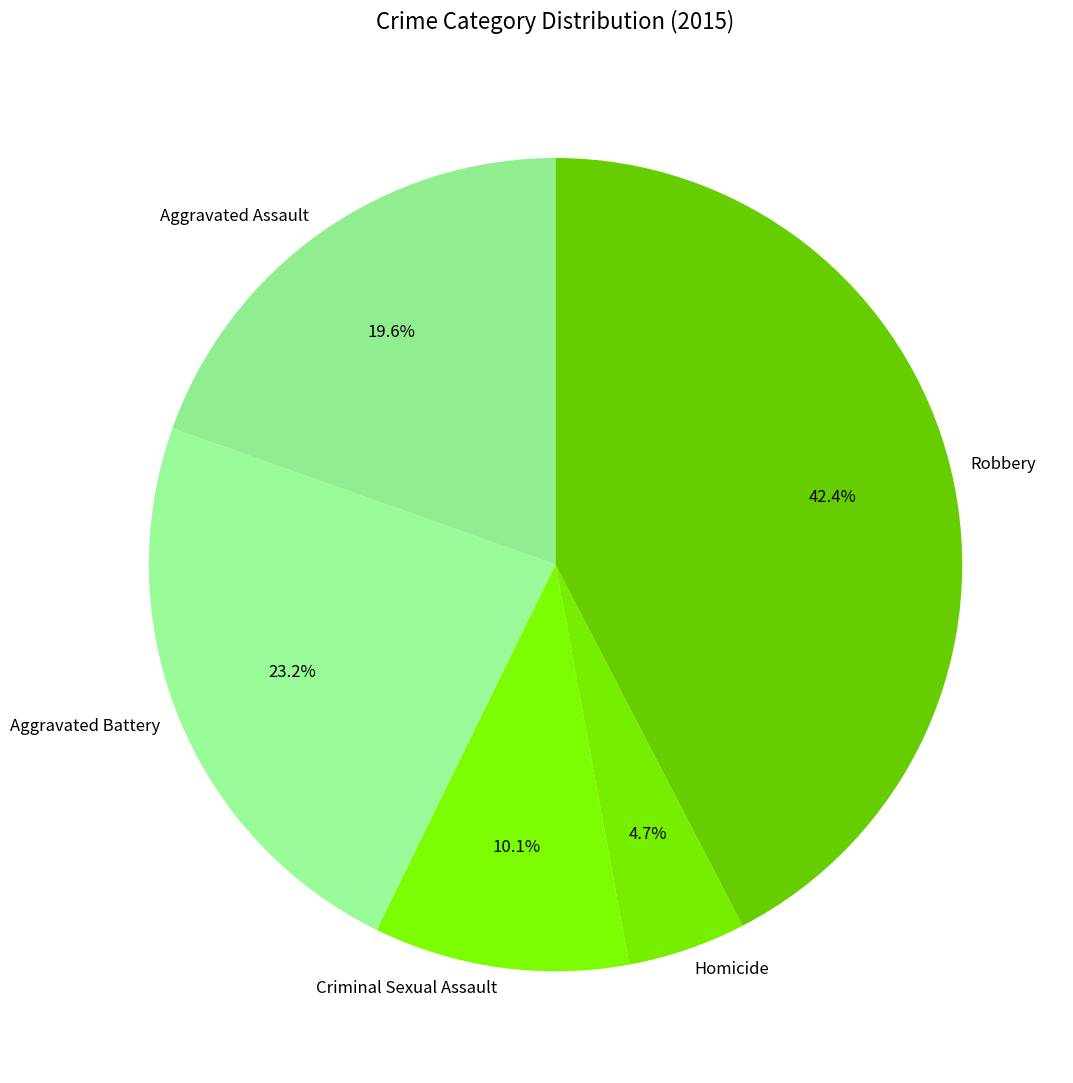

Does any single category account for the majority?

No